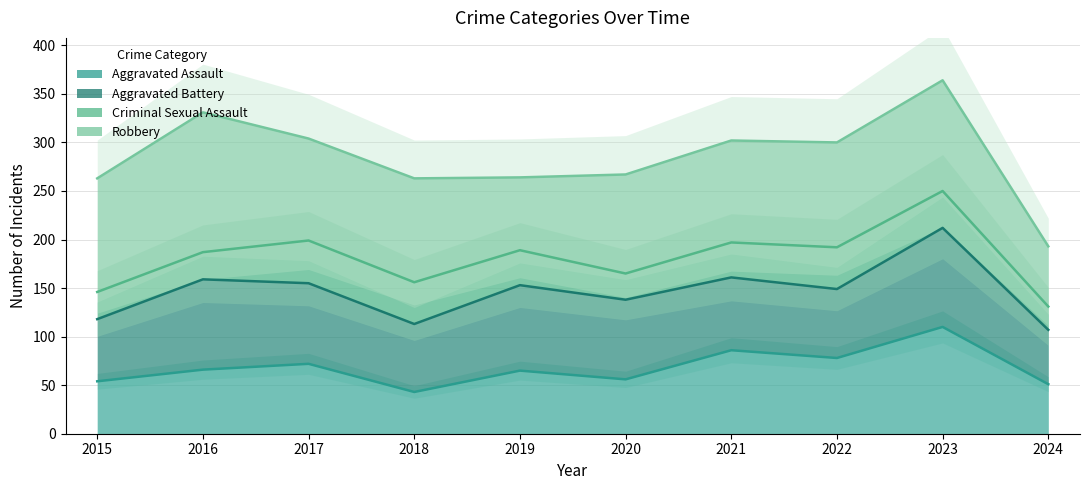

Where is the first local maximum for Aggravated Battery?

2016